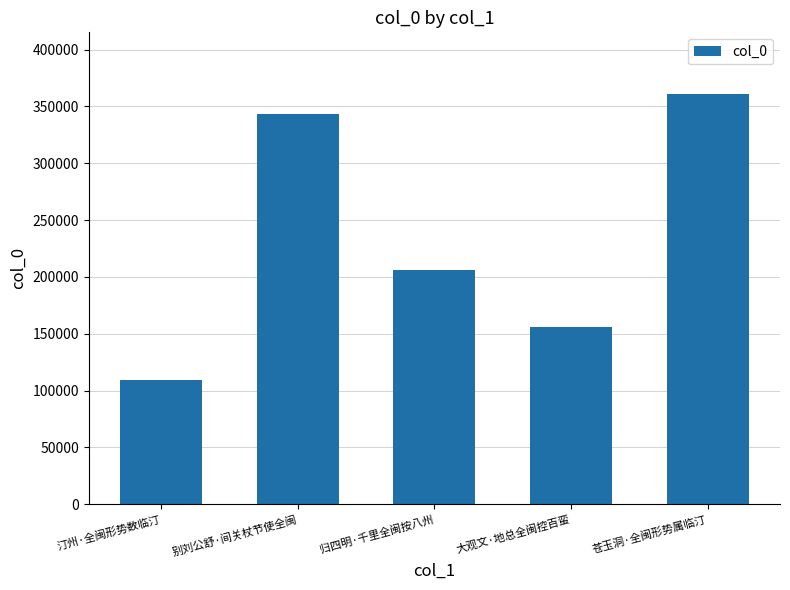

What position from the right is 苍玉洞·全闽形势属临汀?

1